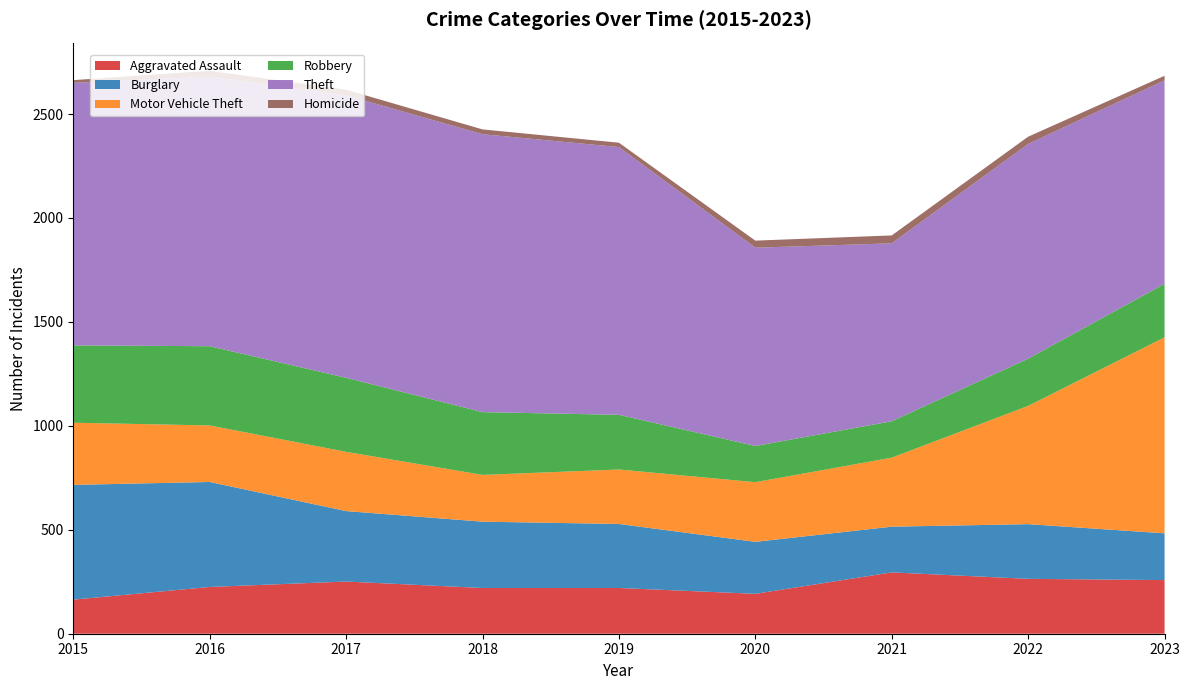

Reading left to right, list all the values displayed in this chart.

Aggravated Assault: 2015=164	2016=225	2017=251	2018=220	2019=220	2020=192	2021=295	2022=264	2023=258
Burglary: 2015=552	2016=505	2017=339	2018=319	2019=308	2020=250	2021=220	2022=263	2023=225
Motor Vehicle Theft: 2015=299	2016=272	2017=285	2018=225	2019=262	2020=287	2021=332	2022=569	2023=943
Robbery: 2015=372	2016=381	2017=356	2018=302	2019=263	2020=174	2021=175	2022=227	2023=257
Theft: 2015=1263	2016=1297	2017=1359	2018=1337	2019=1288	2020=954	2021=856	2022=1033	2023=979
Homicide: 2015=13	2016=28	2017=27	2018=23	2019=21	2020=34	2021=38	2022=35	2023=22